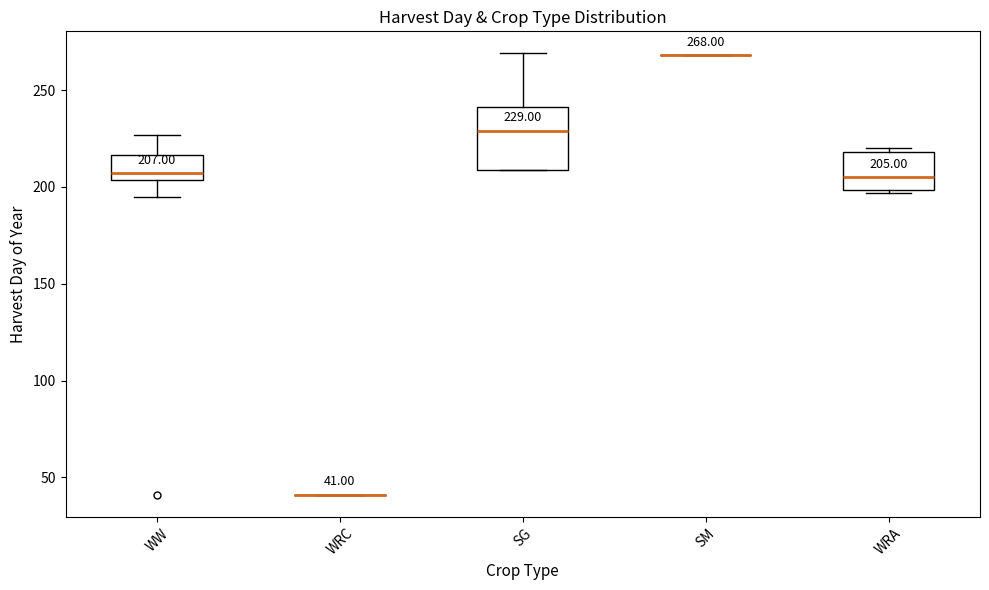

Comparing the boxes themselves (not the whiskers), which one is the tallest?

SG